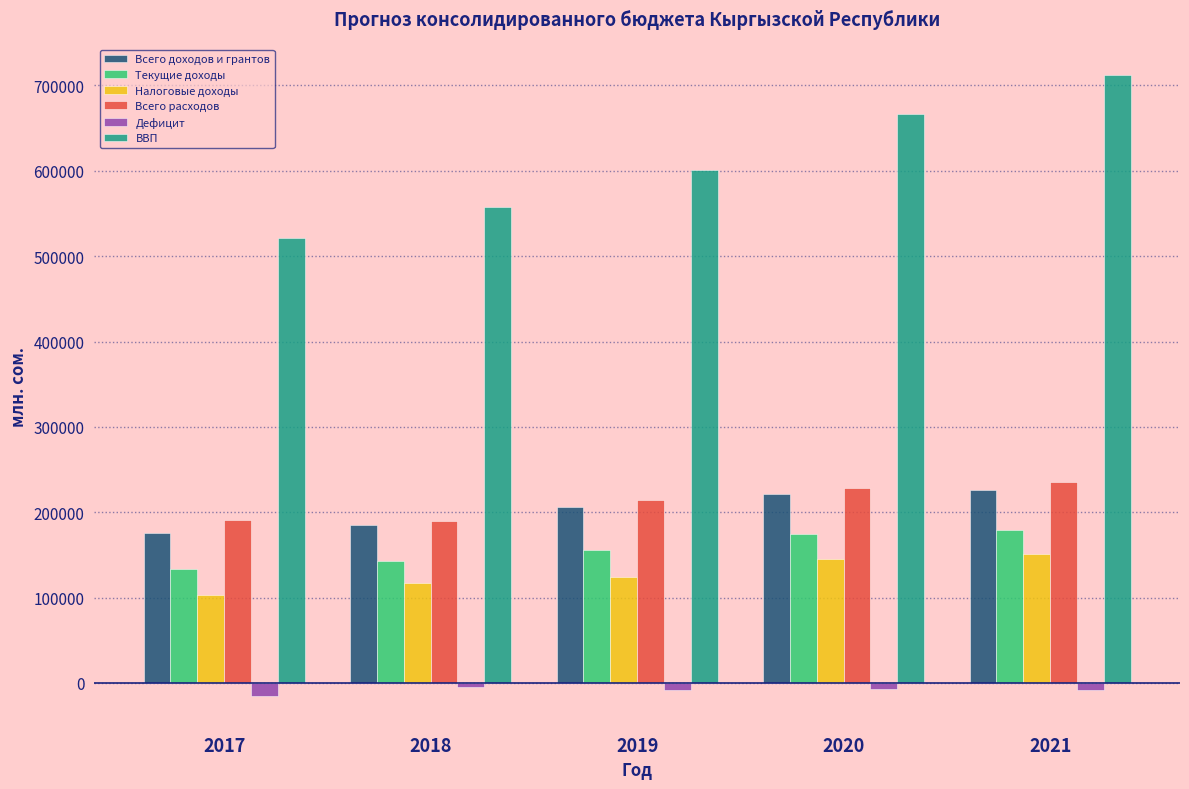

What is the lowest value of the Текущие доходы series?

133623.0